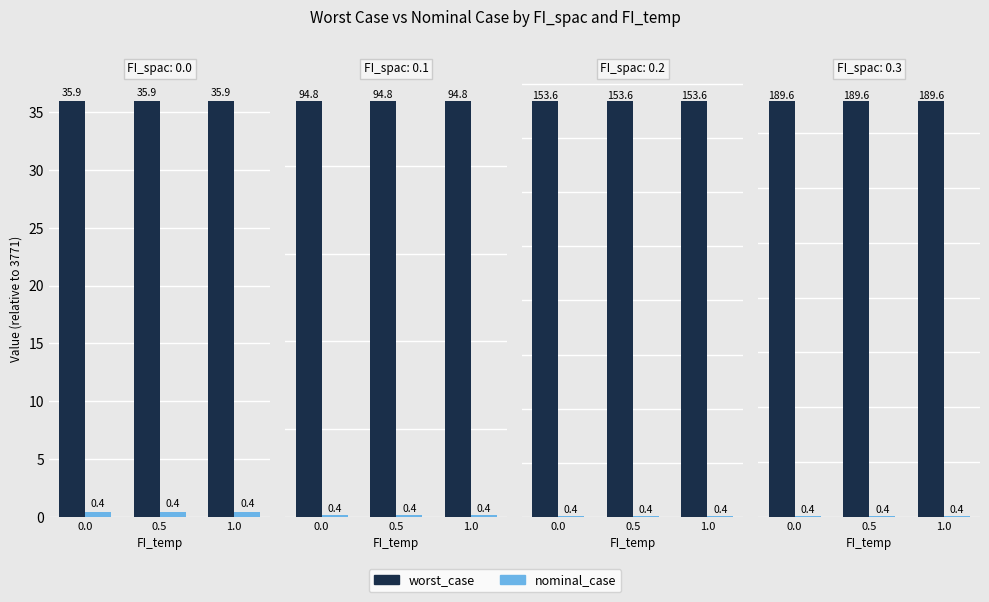

What is the minimum value shown in the chart?

0.4